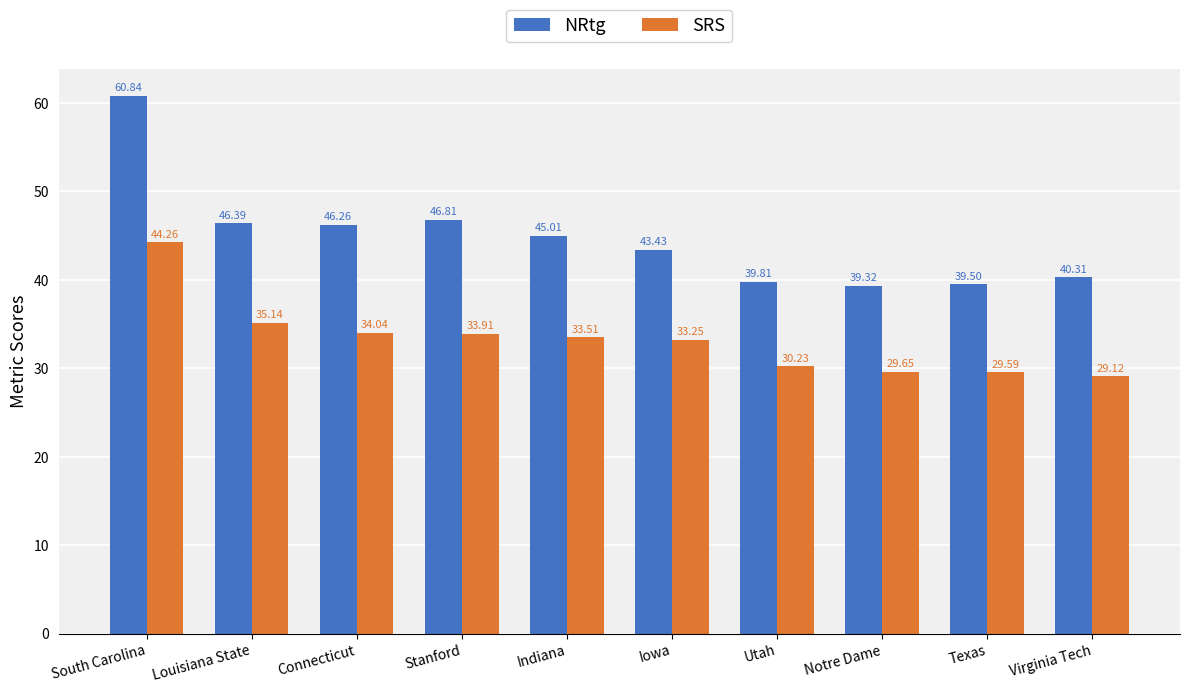

Which category has the lowest value across all series?

Virginia Tech